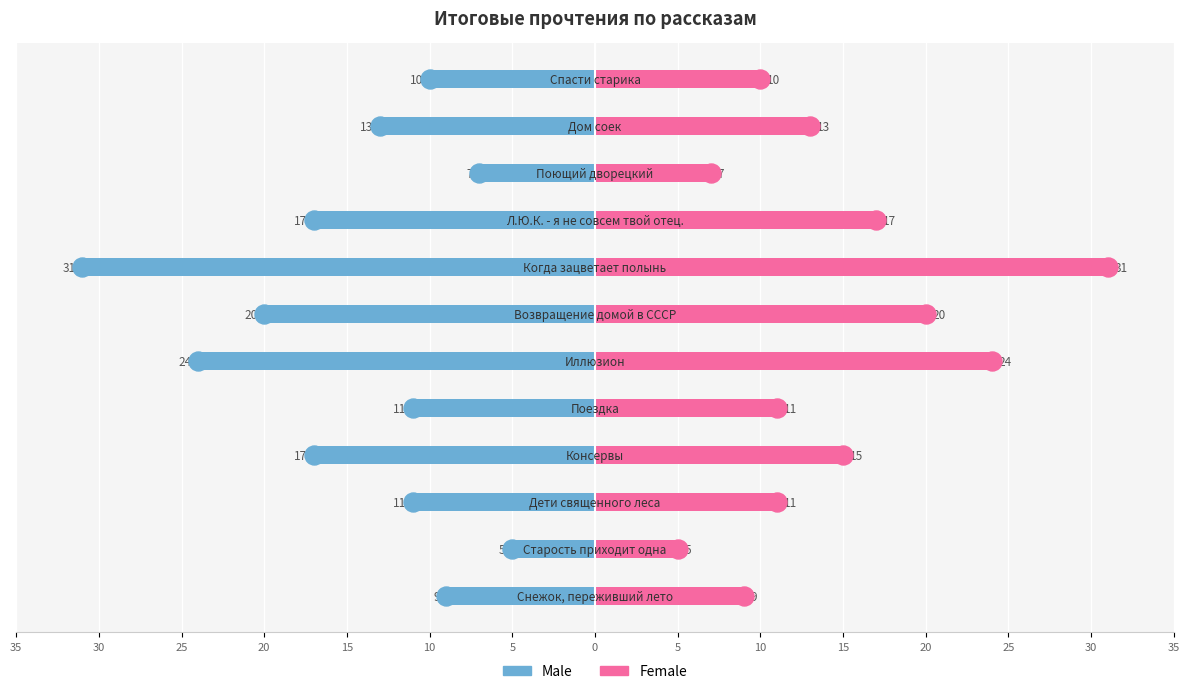

Is the value of Male at 10 greater than the value of Female at 15?

No